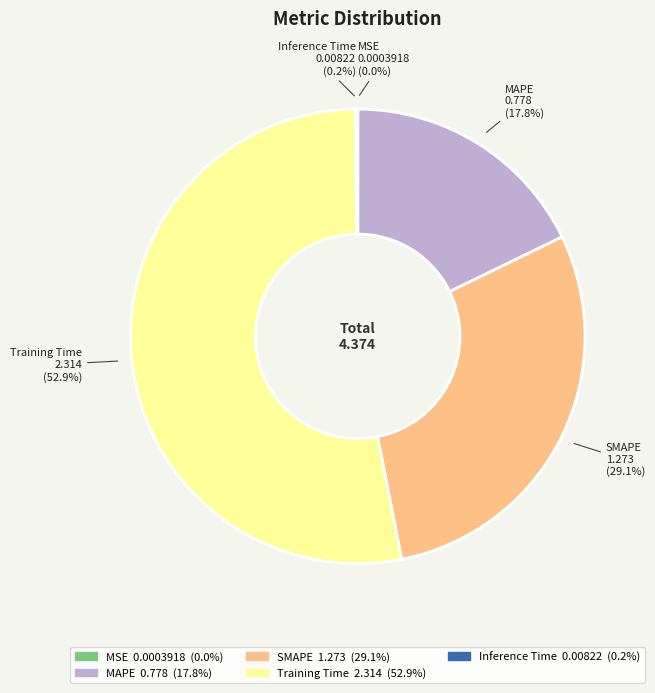

Which slice represents more than half of the pie?

Training Time